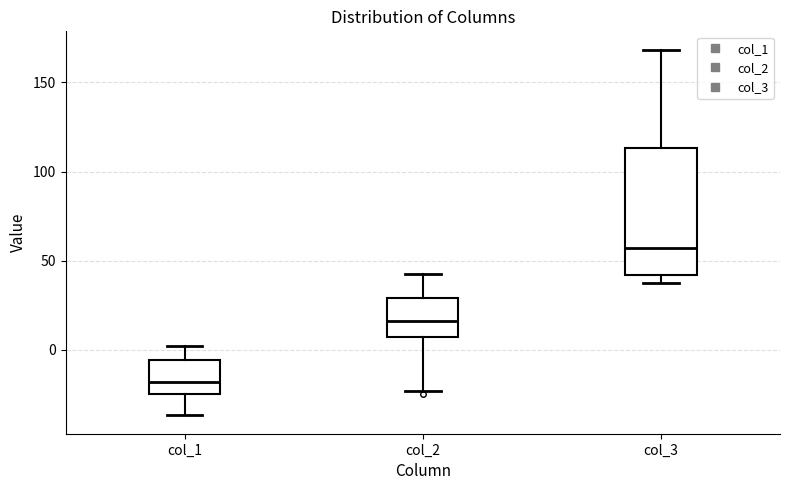

Which box's median line is the highest?

col_3